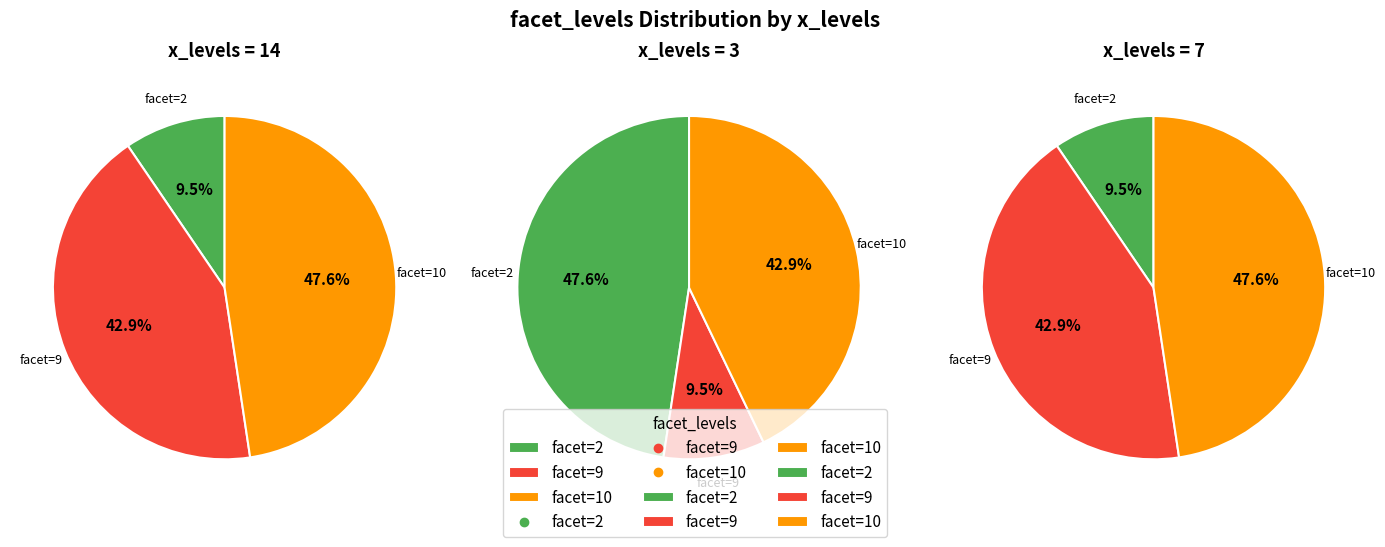

To the nearest percent, what is the difference between the facet=9 and facet=10 slice percentages?

33%